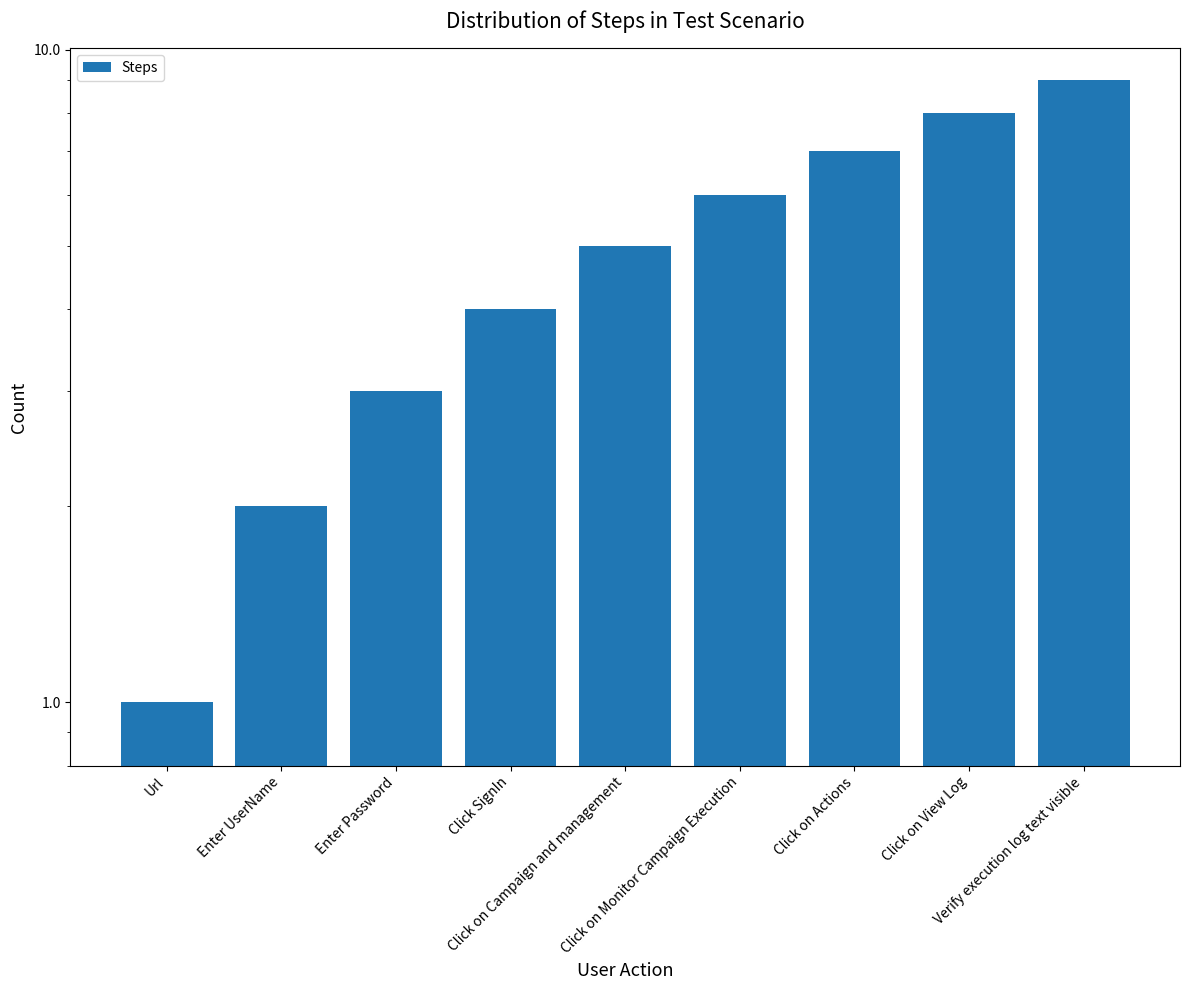

What is the label of the 3rd bar from the left?

Enter Password